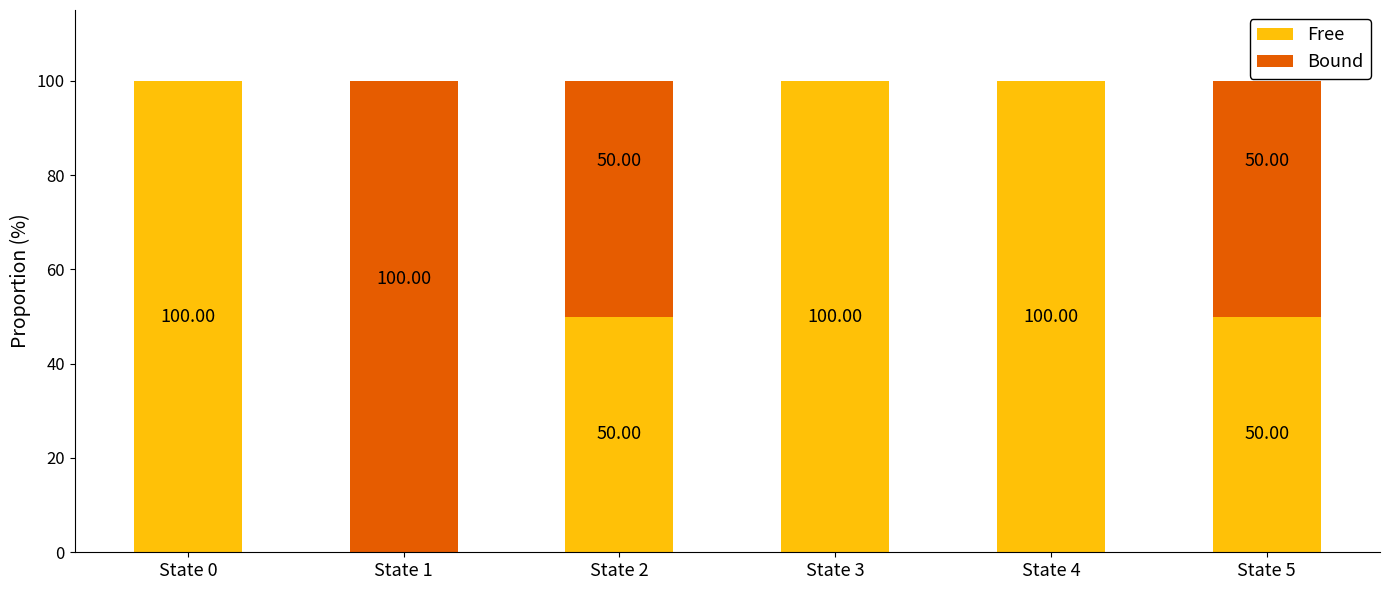

The value of Free at State 2 is 50. True or false?

True